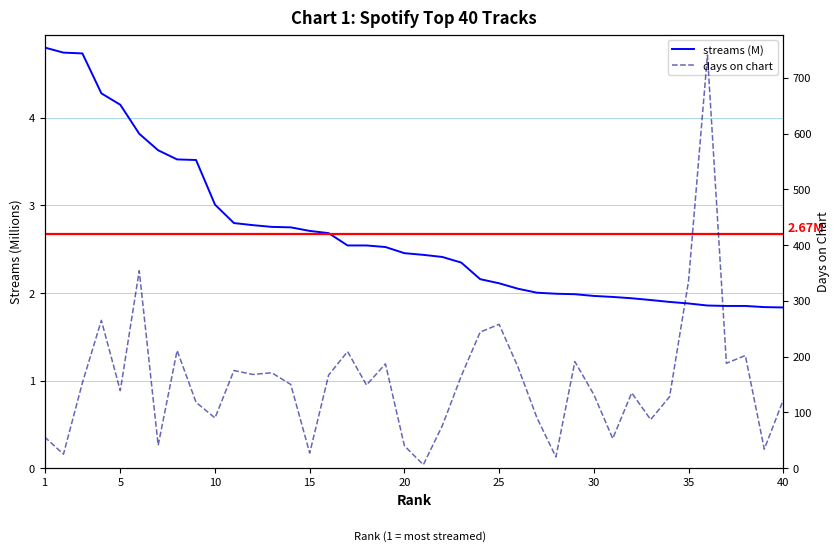

What is the minimum value shown in the chart?

1.8